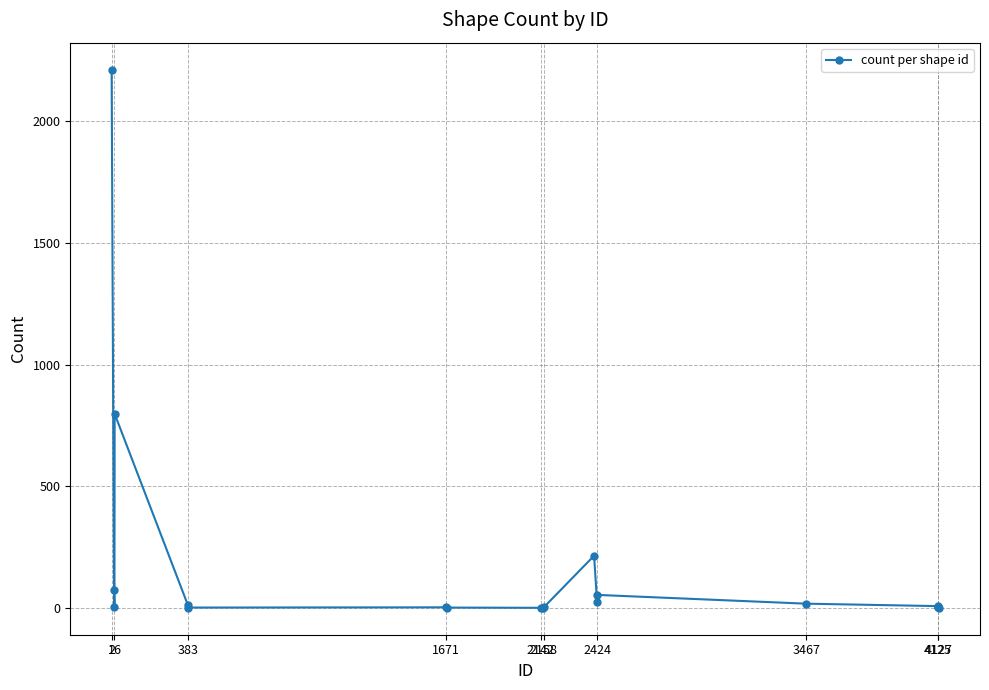

What is the greatest value displayed?

2212